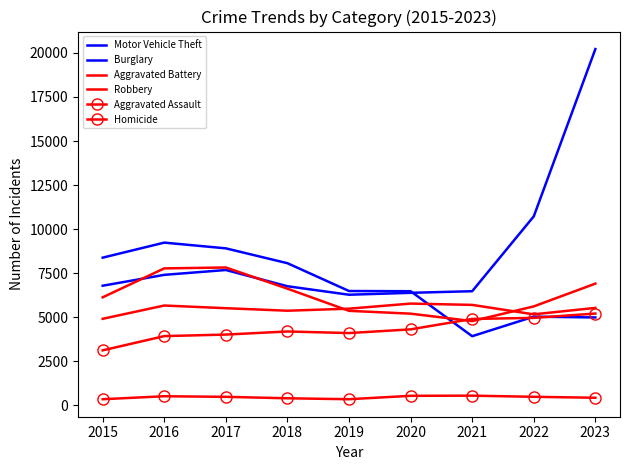

Where is the first local maximum for Burglary?

2016